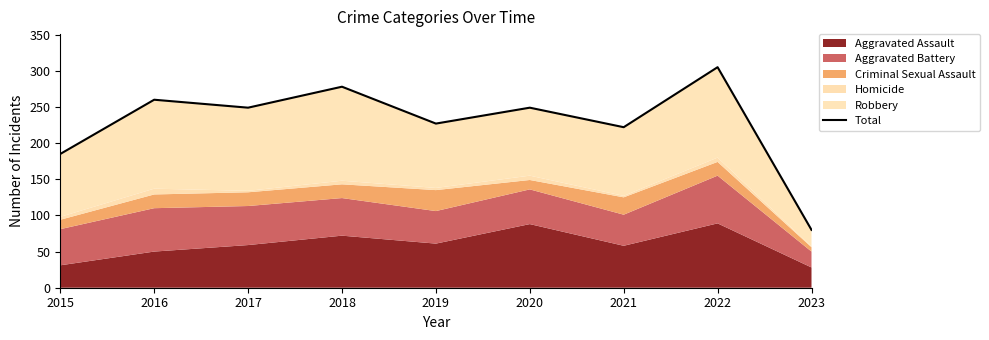

List the labels in order of value, smallest first.

2023, 2015, 2021, 2019, 2017, 2020, 2016, 2018, 2022